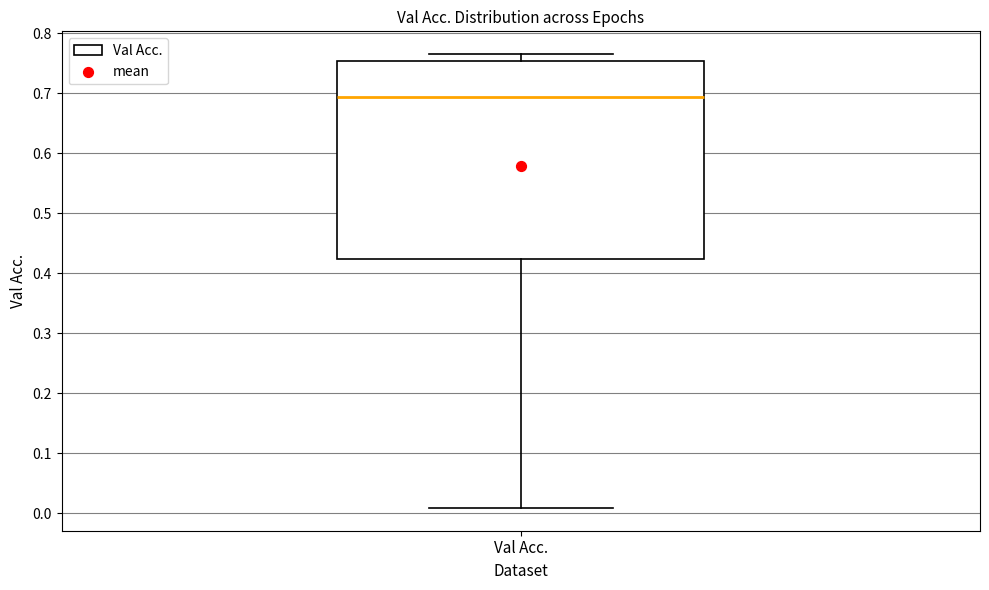

Where does the lower whisker of the box for Val Acc. end on the y-axis? The values are not printed on the chart, so give them approximately, as read against the axis.

0.01